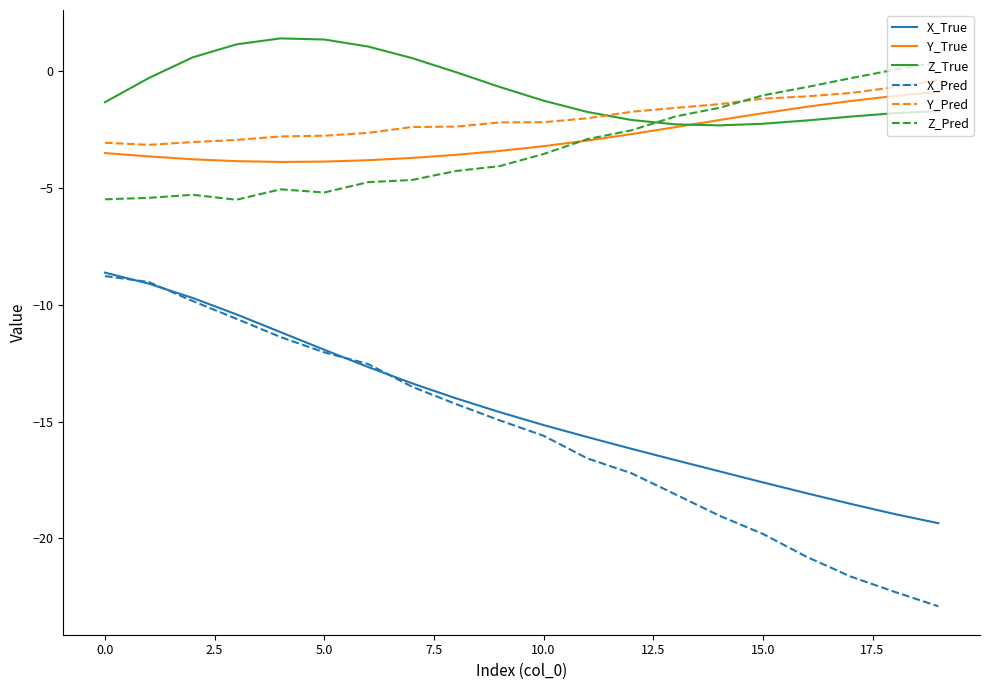

True or false: X_Pred and Z_Pred intersect in this chart.

False